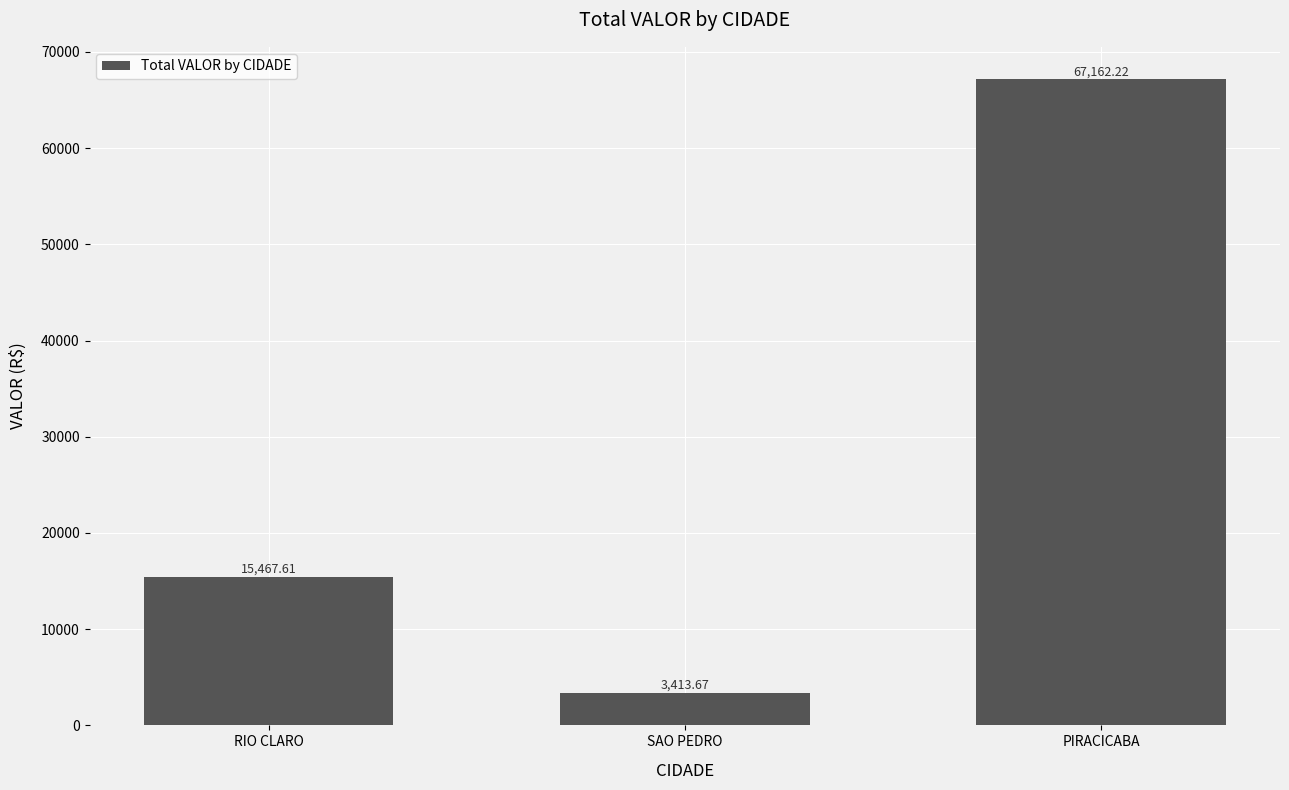

The value at PIRACICABA is 41654.0. True or false?

False